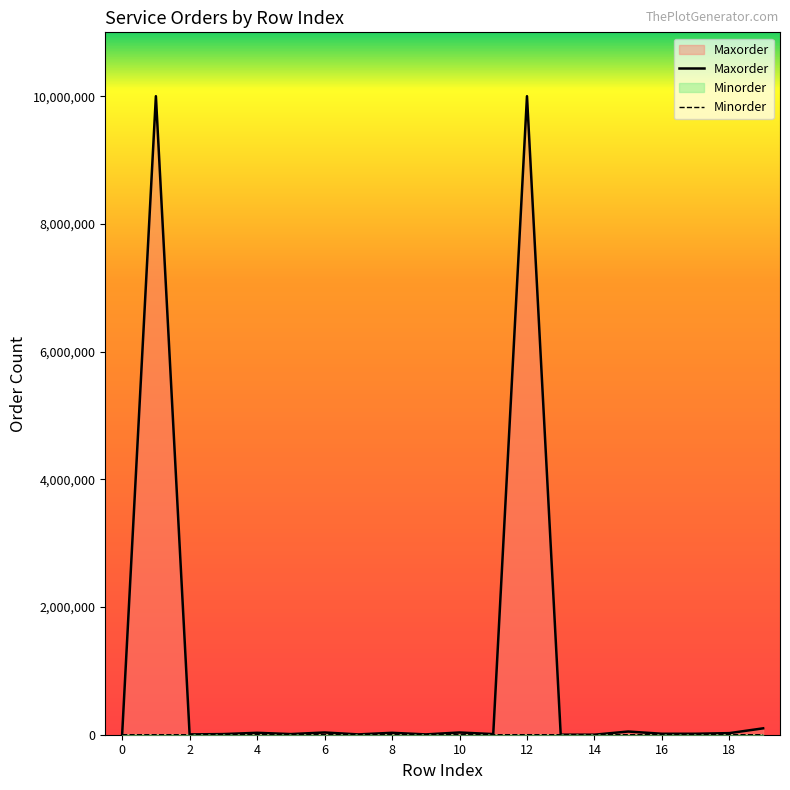

True or false: Minorder and Maxorder cross at least once.

False